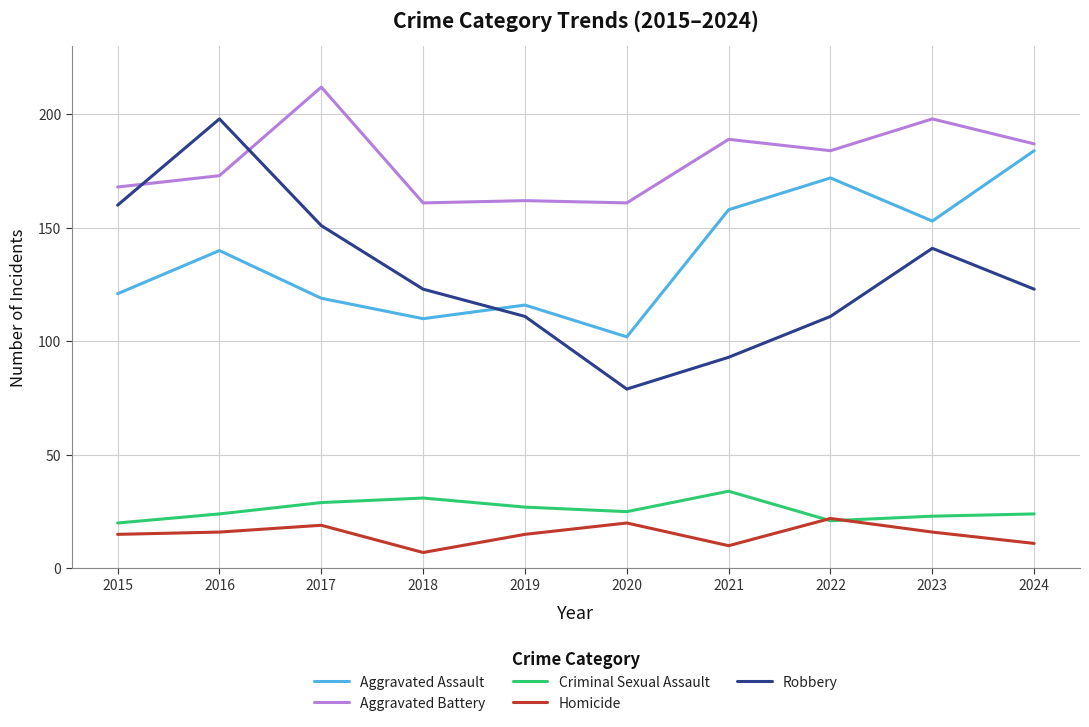

Which category has the lowest value in the Aggravated Assault series?

2020